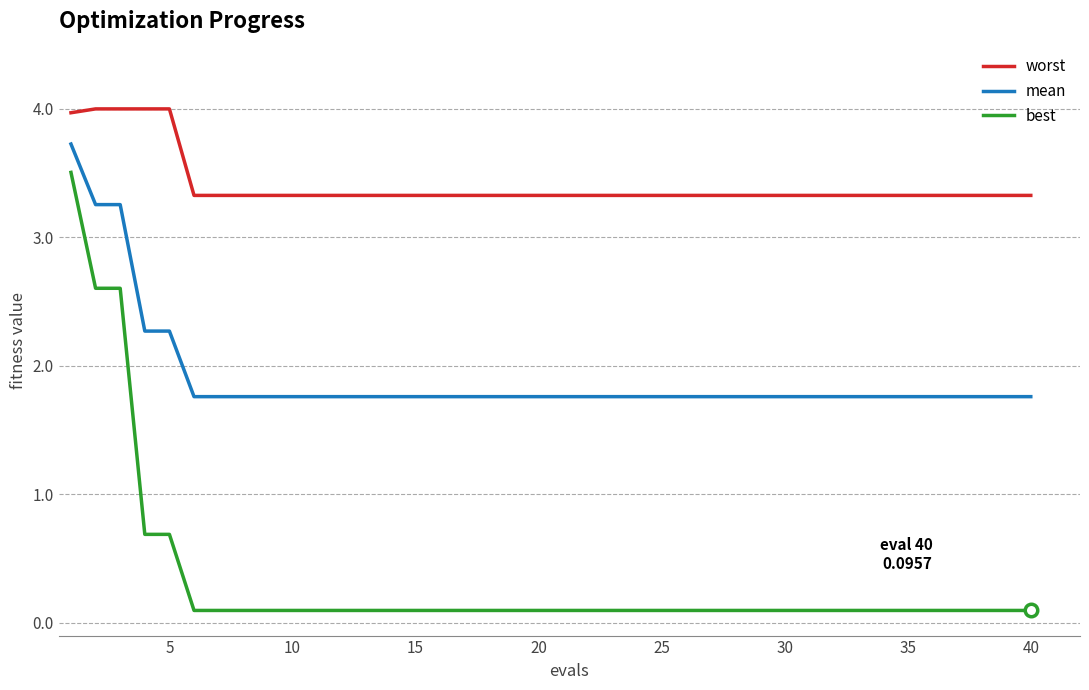

True or false: best and worst cross at least once.

False